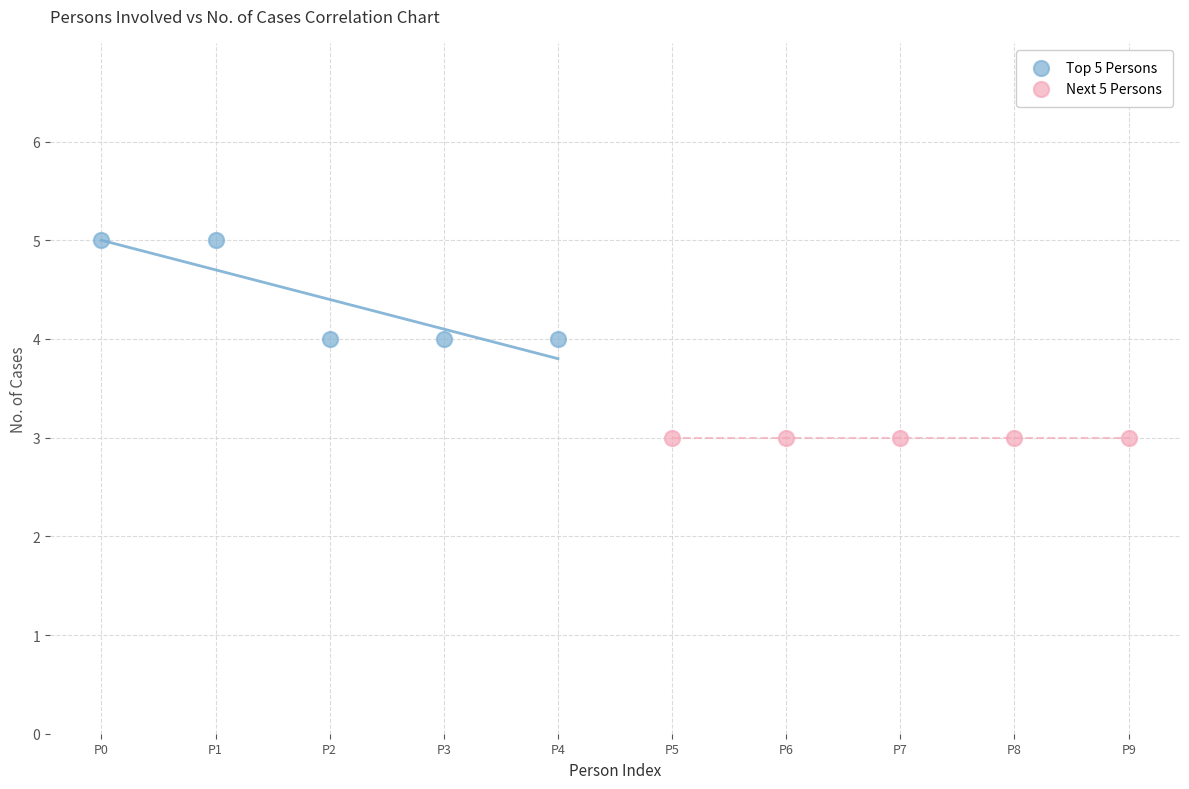

What are all the series names shown in the legend?

Top 5 Persons, Next 5 Persons